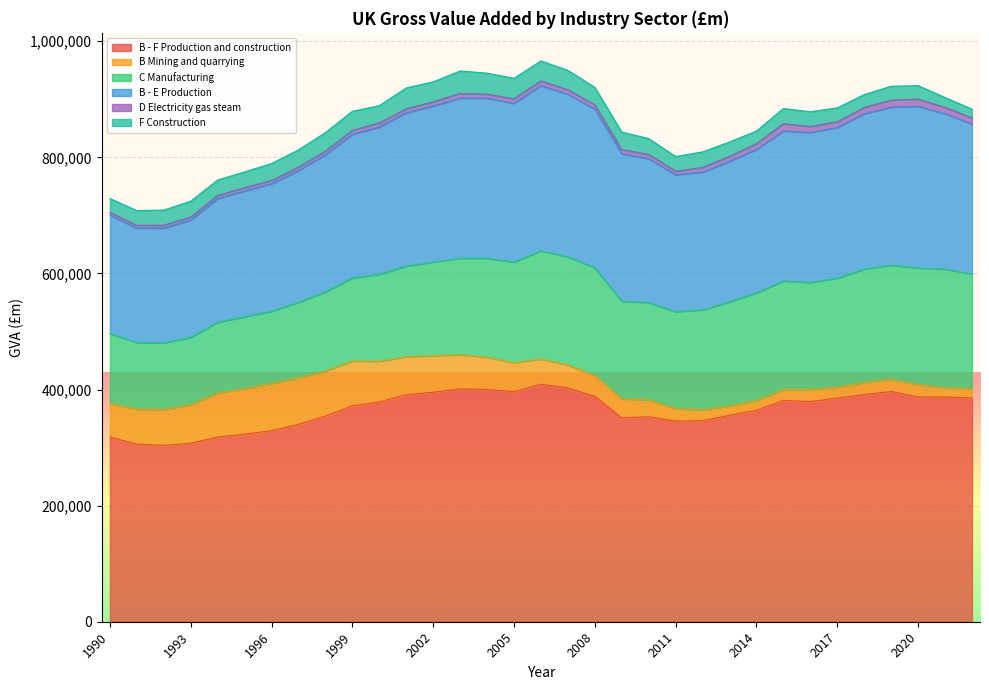

List the labels in order of C Manufacturing value, smallest first.

1992, 1991, 1993, 1990, 1994, 1995, 1996, 1997, 1998, 1999, 2000, 2001, 2002, 2003, 2011, 2010, 2009, 2004, 2012, 2005, 2013, 2016, 2008, 2014, 2006, 2007, 2015, 2017, 2018, 2019, 2022, 2020, 2021